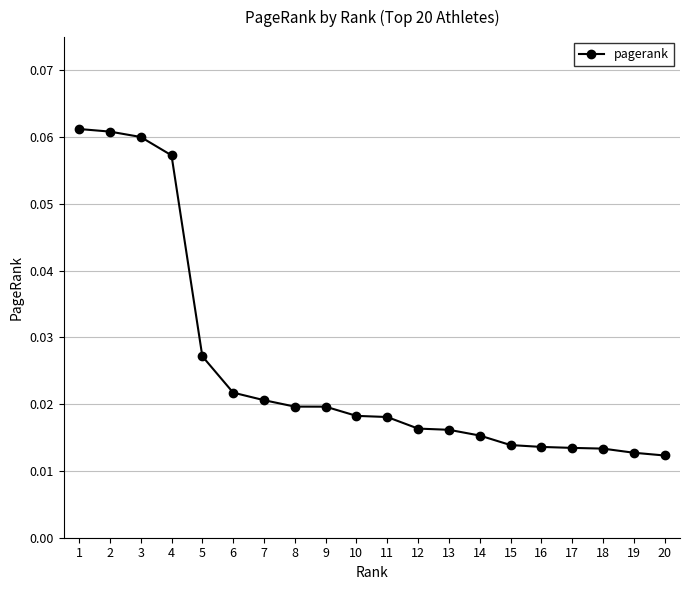

Does the chart display data point markers on the line(s)?

Yes